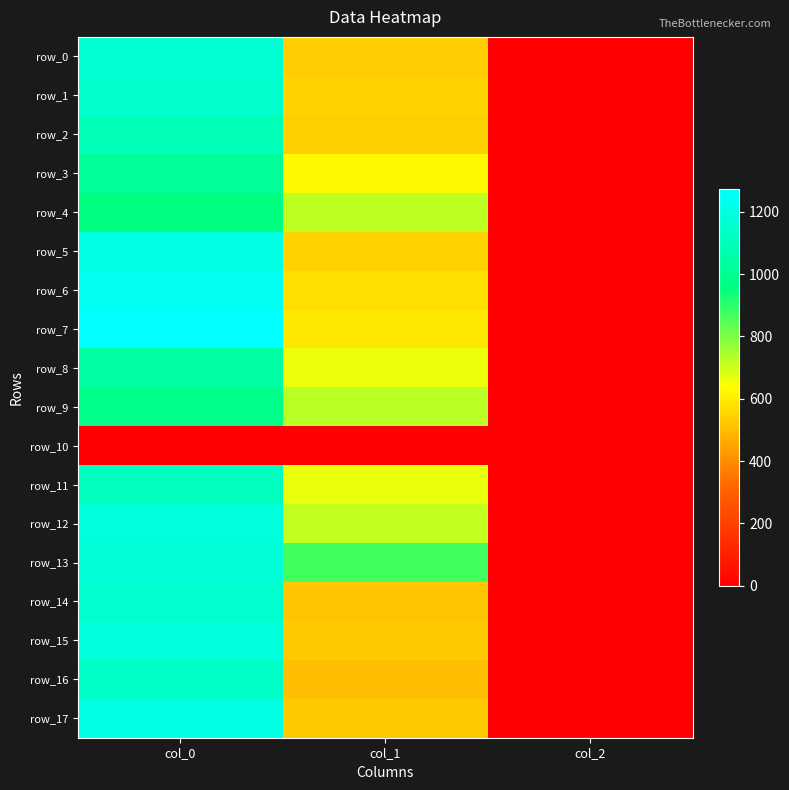

What is the highest value of the row_14 series?

1153.3